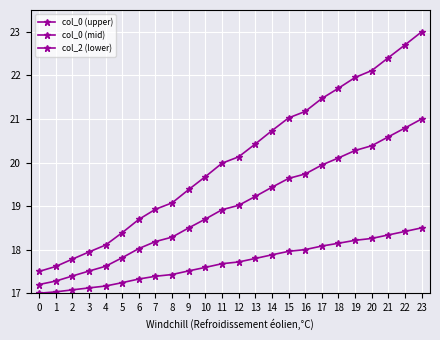

Reading right to left, what are all the values shown in this chart?

col_0 (upper): 23.0	22.7	22.4	22.1	22.0	21.7	21.5	21.2	21.0	20.7	20.4	20.1	20.0	19.7	19.4	19.1	18.9	18.7	18.4	18.1	17.9	17.8	17.6	17.5
col_0 (mid): 21.0	20.8	20.6	20.4	20.3	20.1	19.9	19.7	19.6	19.4	19.2	19.0	18.9	18.7	18.5	18.3	18.2	18.0	17.8	17.6	17.5	17.4	17.3	17.2
col_2 (lower): 18.5	18.4	18.3	18.3	18.2	18.1	18.1	18.0	18.0	17.9	17.8	17.7	17.7	17.6	17.5	17.4	17.4	17.3	17.2	17.2	17.1	17.1	17.0	17.0